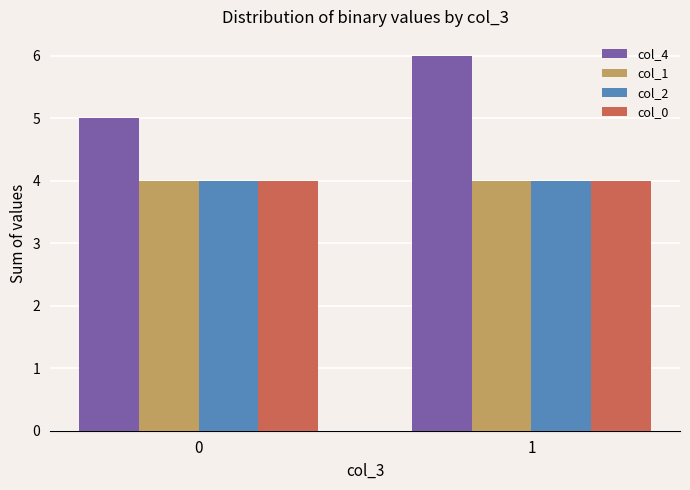

What is the maximum value shown in the chart?

6